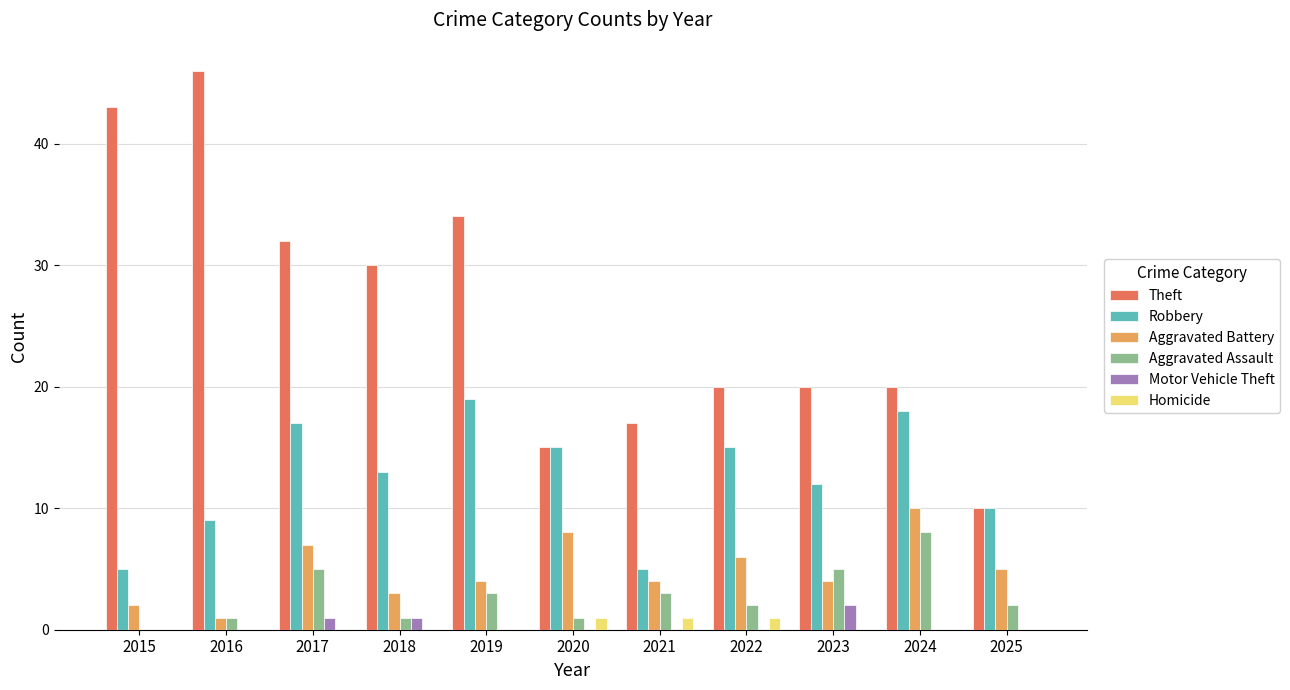

At which label does Aggravated Battery first exceed 4?

2017